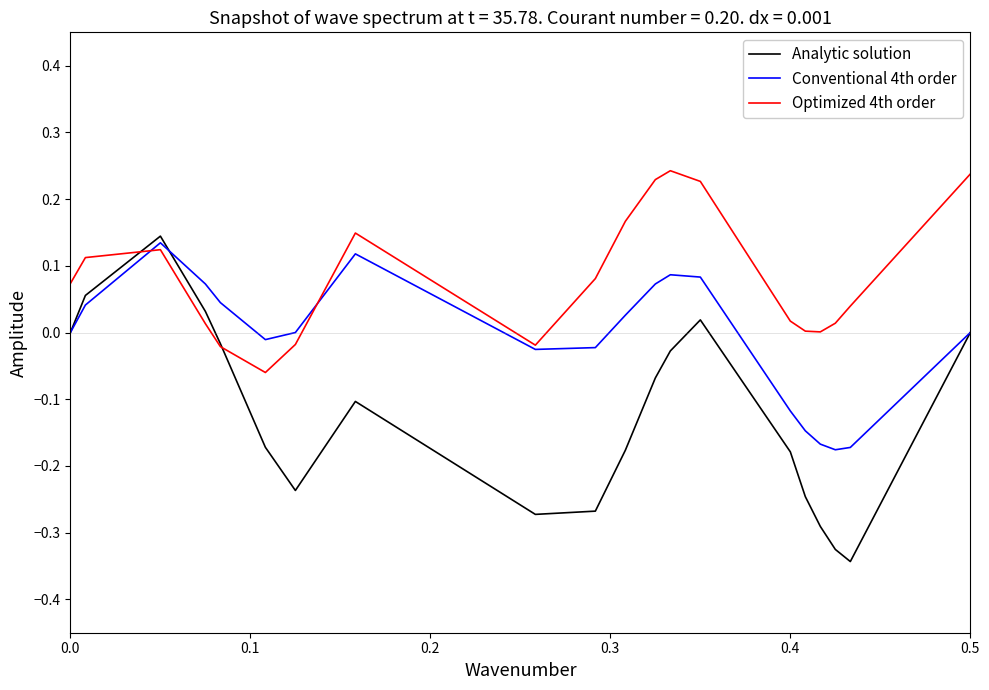

Which series has the largest total across all categories?

Optimized 4th order